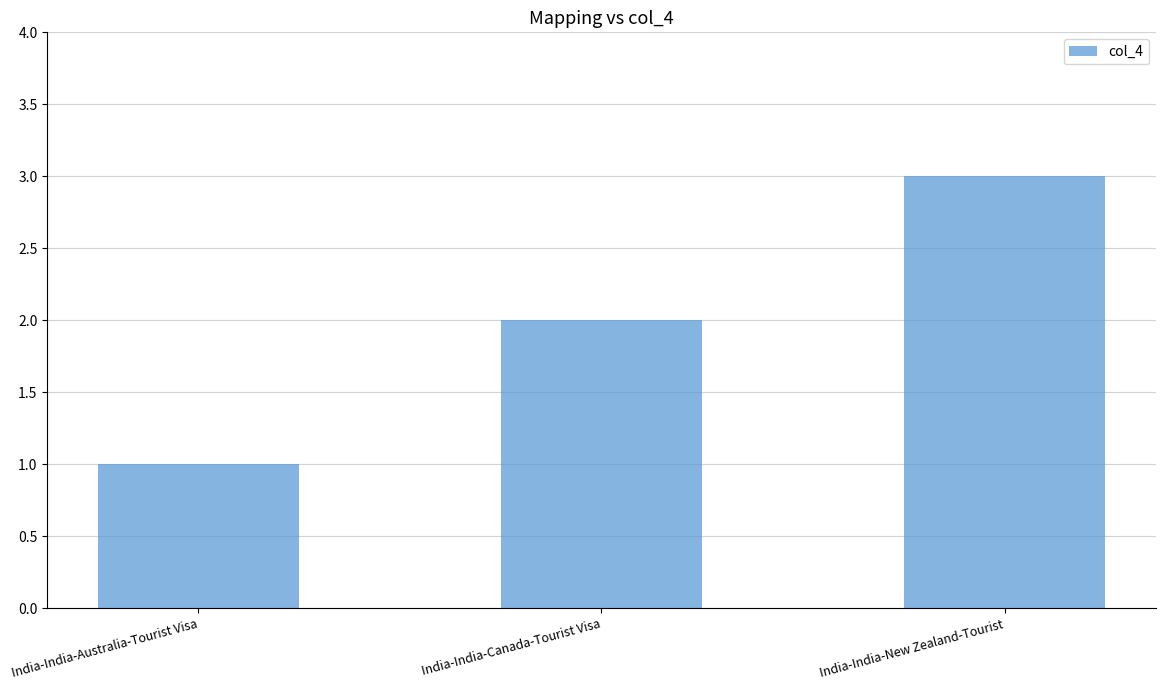

How many bars are there in total?

3